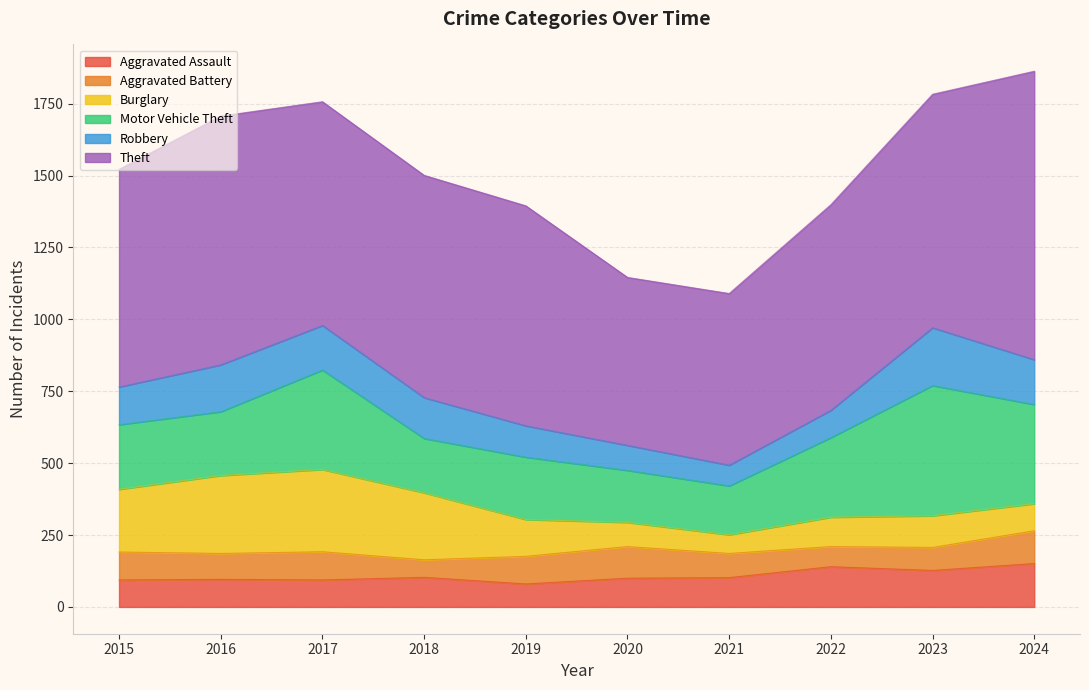

The Motor Vehicle Theft series shows 99 at 2015. True or false?

False